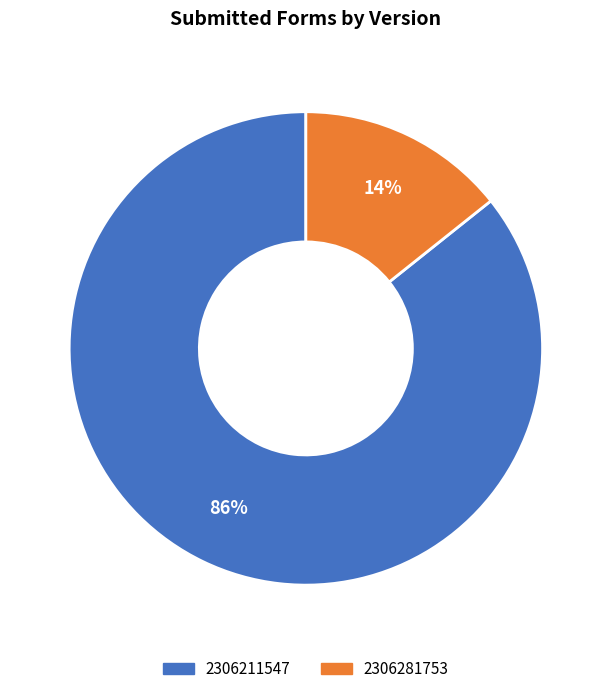

To the nearest percent, what is the combined percentage of 2306281753 and 2306211547?

100%